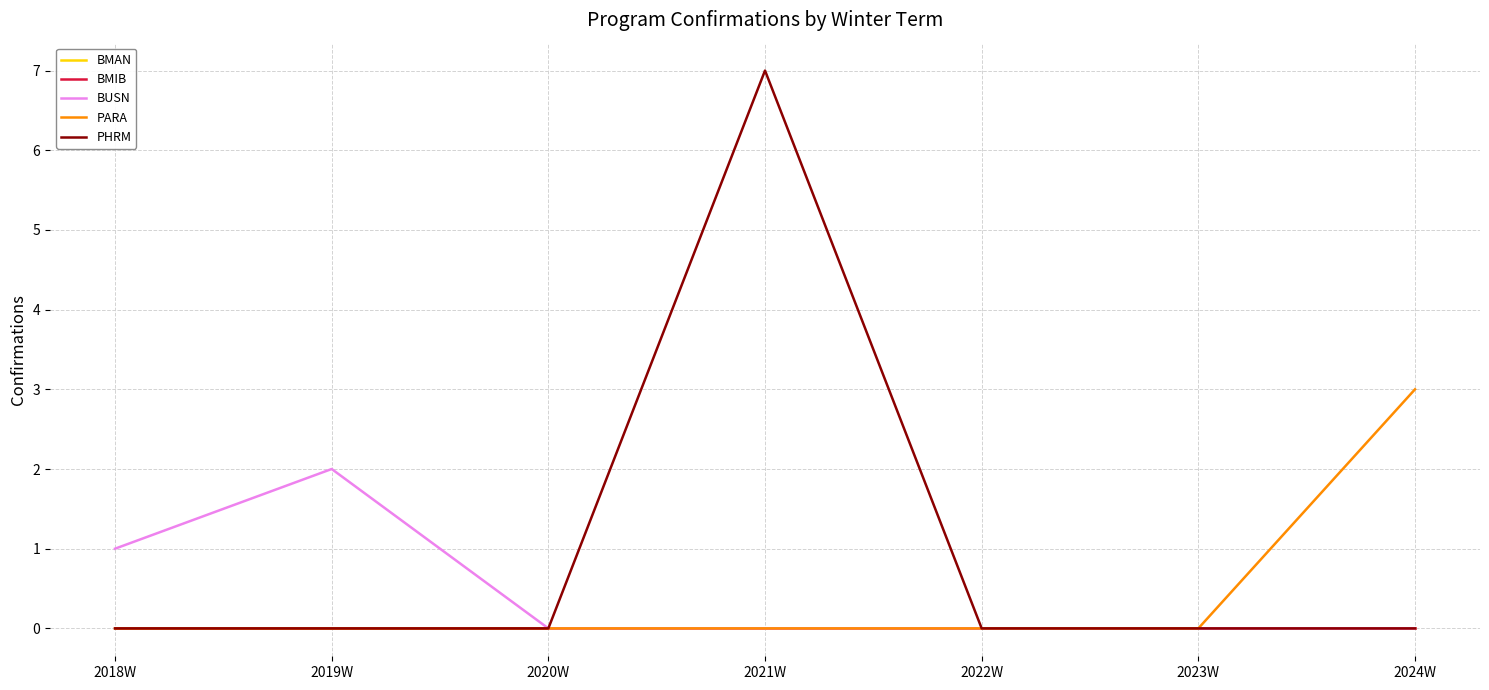

True or false: BUSN has a value of -1 at 2020W.

False